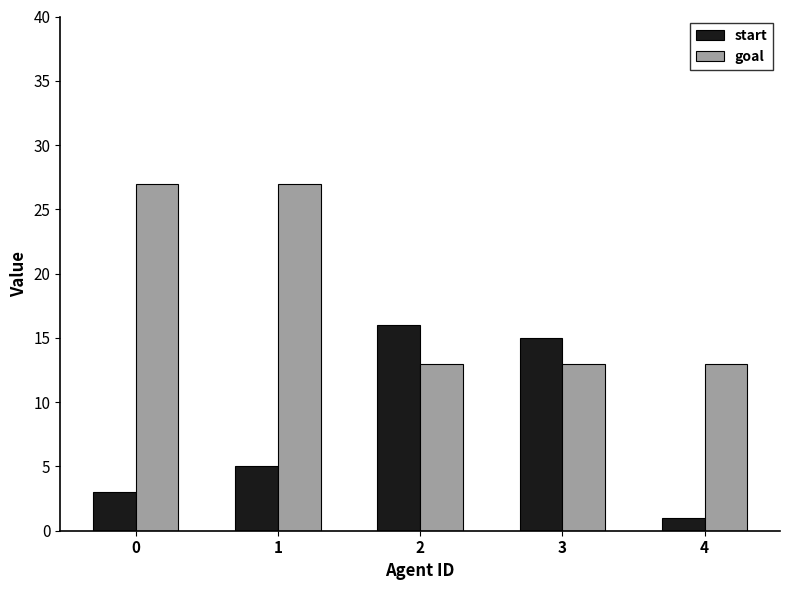

What are all the series names shown in the legend?

start, goal